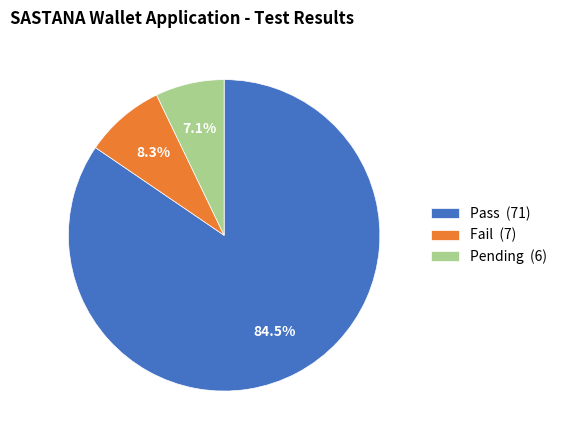

Is it true that Pending is 7% of the pie?

True